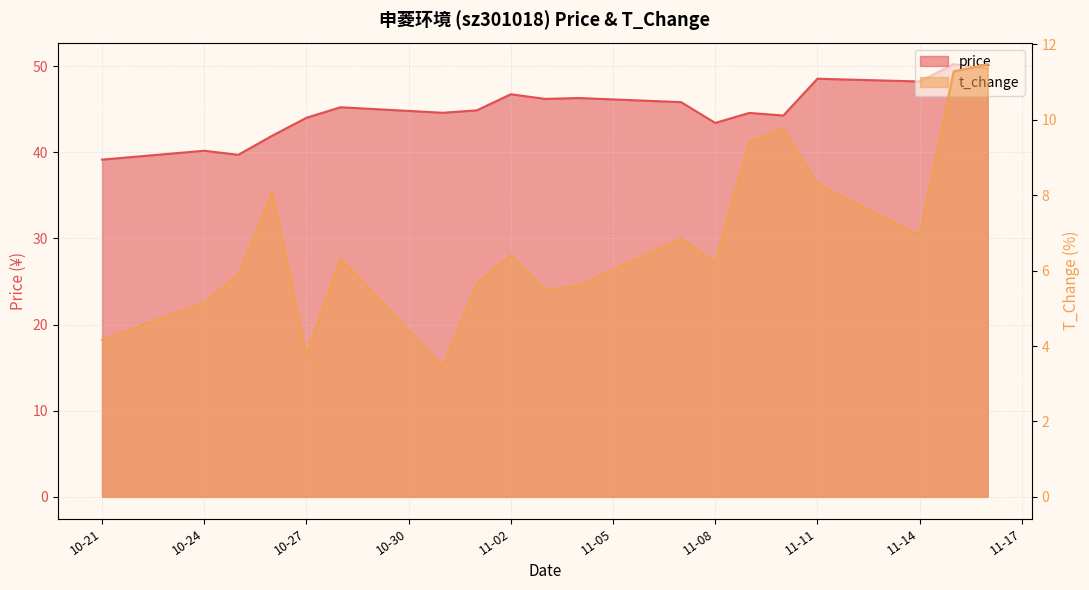

What is the smallest value displayed?

3.5